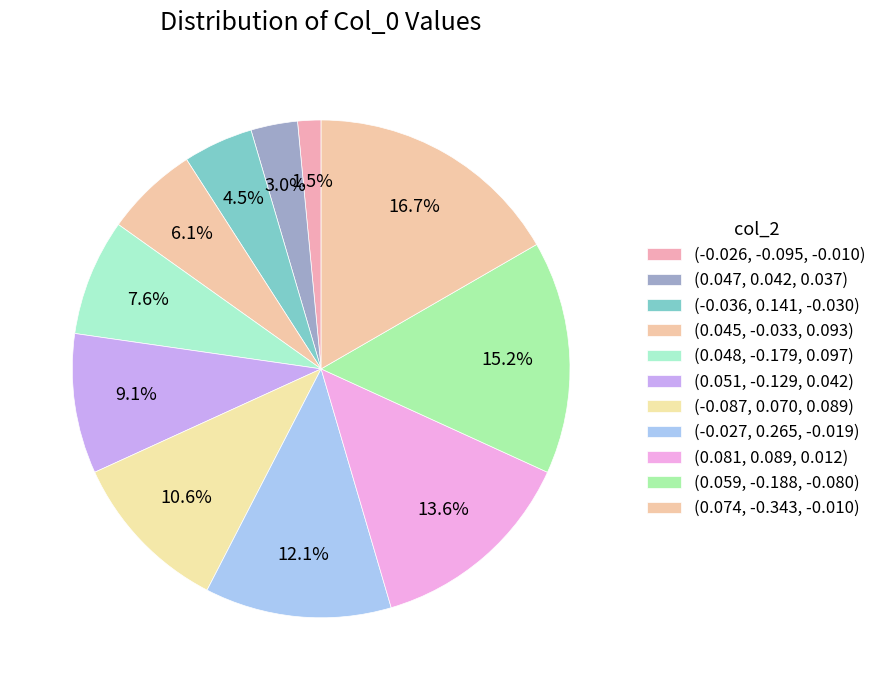

Is (0.081, 0.089, 0.012) the majority of the pie?

No